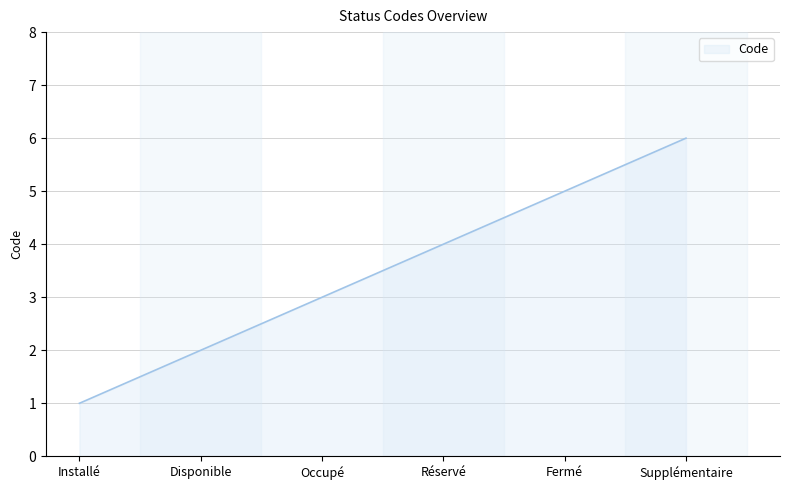

What is the approximate value at Occupé?

3